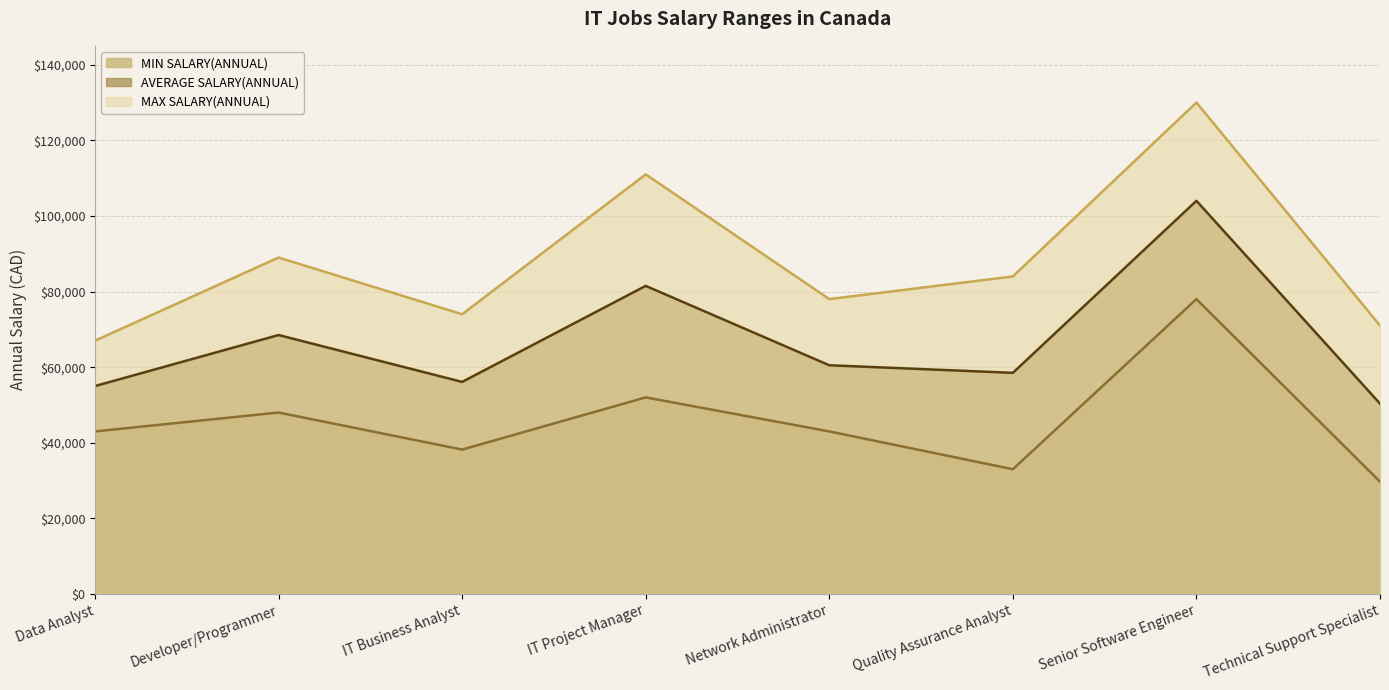

The value of MAX SALARY(ANNUAL) at Senior Software Engineer is 196994. True or false?

False